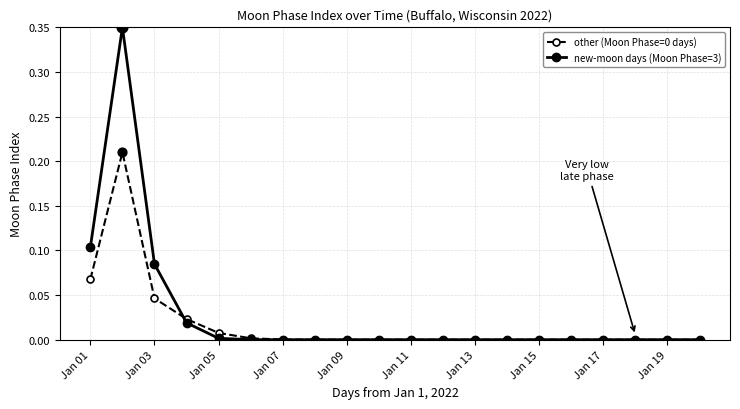

True or false: other (Moon Phase=0 days) has more than 0 points higher than both neighbors.

True